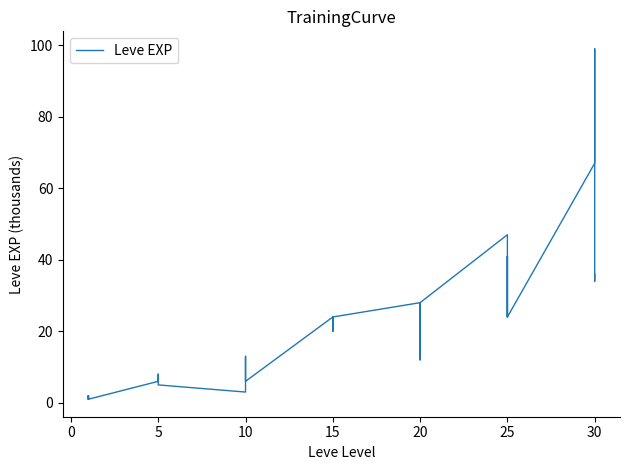

How many lines are shown in the chart?

1